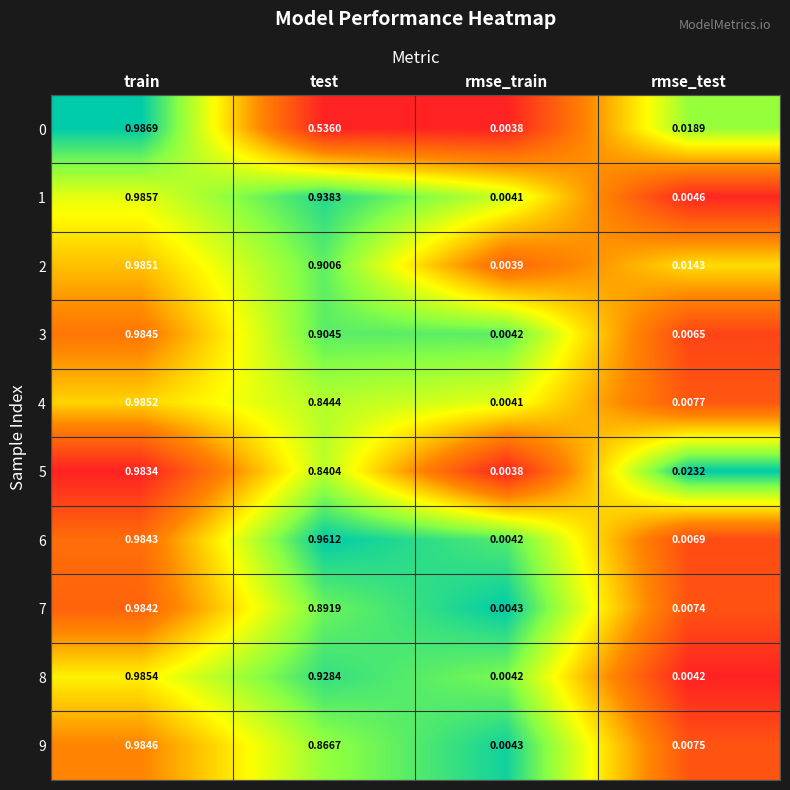

At which label is 6 closest to 0?

rmse_train